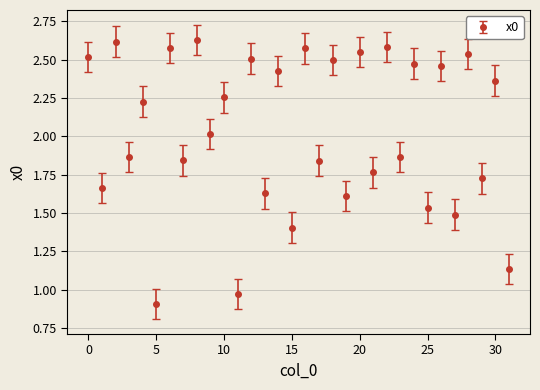

What is the sum of all values?

65.0